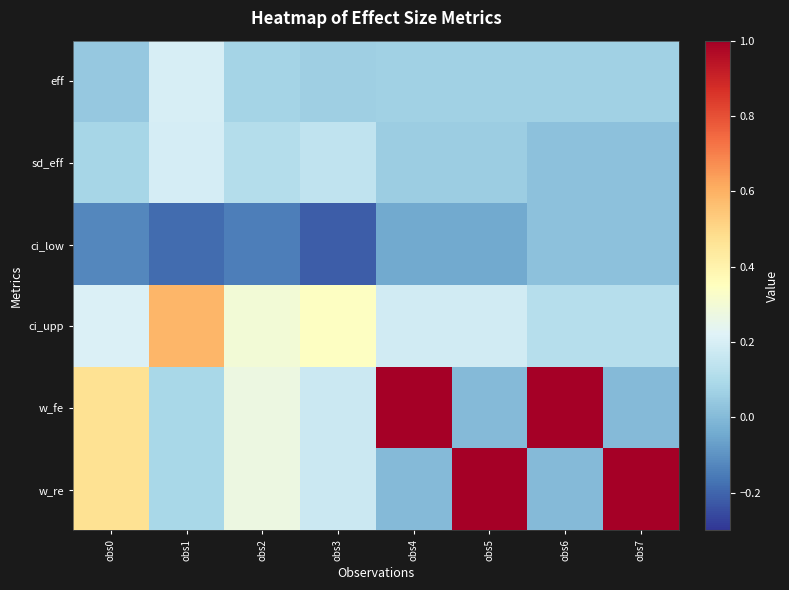

Reading right to left, what are all the values shown in this chart?

eff: obs7=0.1	obs6=0.1	obs5=0.1	obs4=0.1	obs3=0.1	obs2=0.1	obs1=0.2	obs0=0.0
sd_eff: obs7=0.0	obs6=0.0	obs5=0.1	obs4=0.1	obs3=0.1	obs2=0.1	obs1=0.2	obs0=0.1
ci_low: obs7=0.0	obs6=0.0	obs5=-0.0	obs4=-0.0	obs3=-0.2	obs2=-0.1	obs1=-0.2	obs0=-0.1
ci_upp: obs7=0.1	obs6=0.1	obs5=0.2	obs4=0.2	obs3=0.3	obs2=0.3	obs1=0.6	obs0=0.2
w_fe: obs7=0.0	obs6=1.0	obs5=0.0	obs4=1.0	obs3=0.2	obs2=0.3	obs1=0.1	obs0=0.5
w_re: obs7=1.0	obs6=0.0	obs5=1.0	obs4=0.0	obs3=0.2	obs2=0.3	obs1=0.1	obs0=0.5